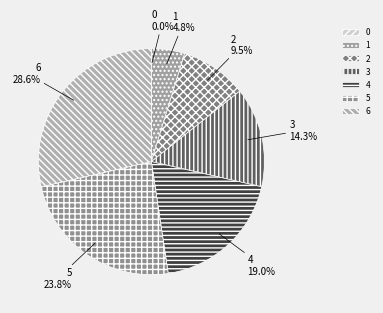

Does any single category account for the majority?

No